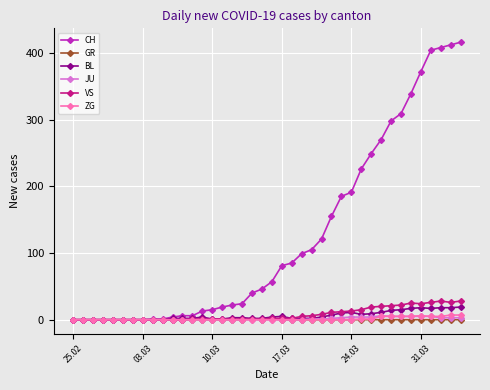

Which series has the largest range (max minus min)?

CH